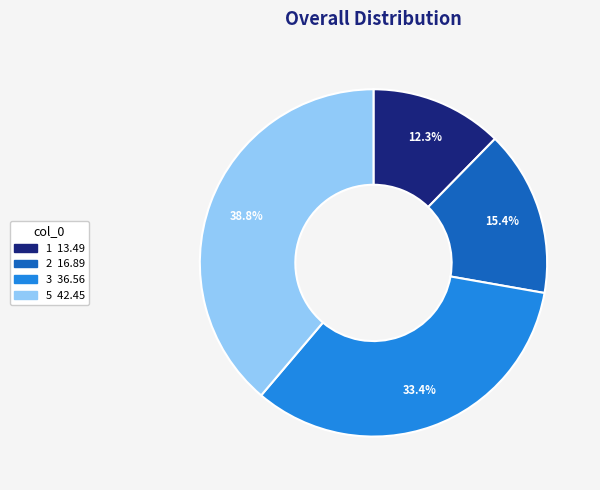

How many slices are in this pie chart?

4